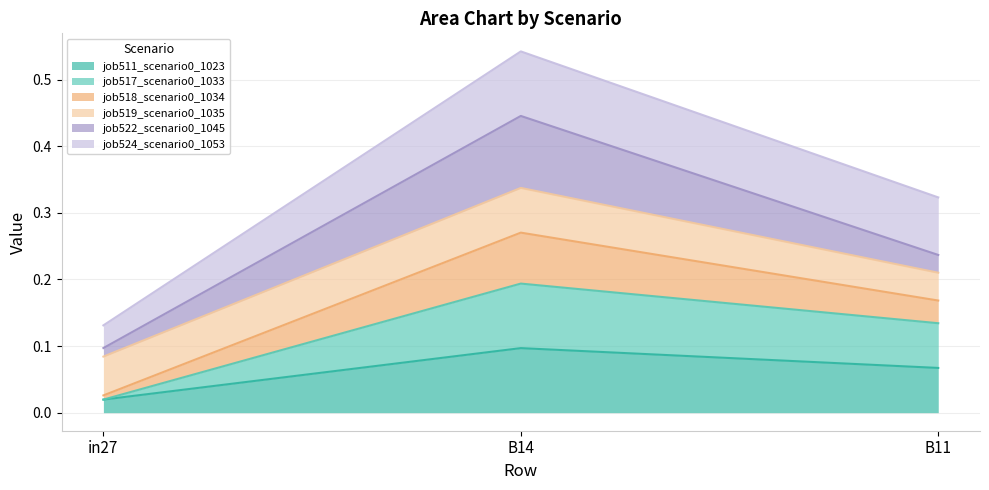

How many job518_scenario0_1034 values are between 0 and 1?

3